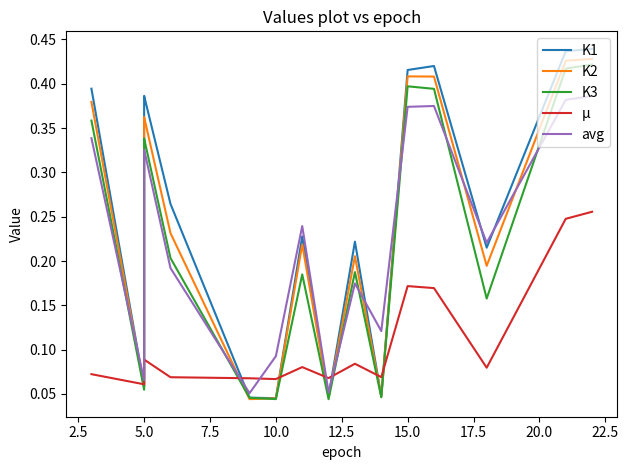

How many times do K2 and µ cross each other?

8